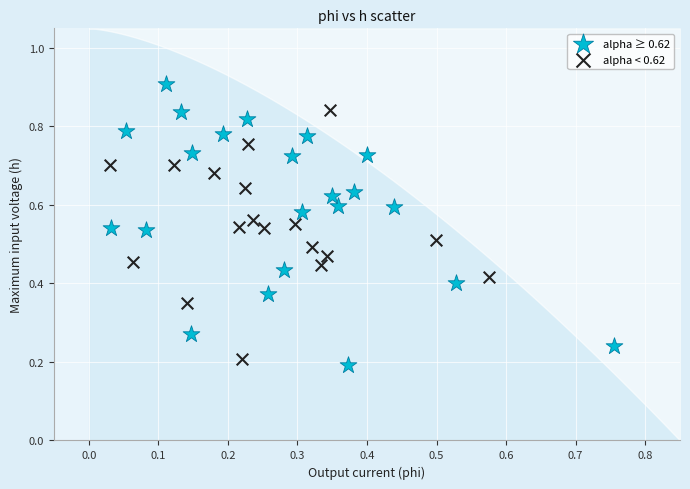

Which series contains the highest Y value?

alpha ≥ 0.62